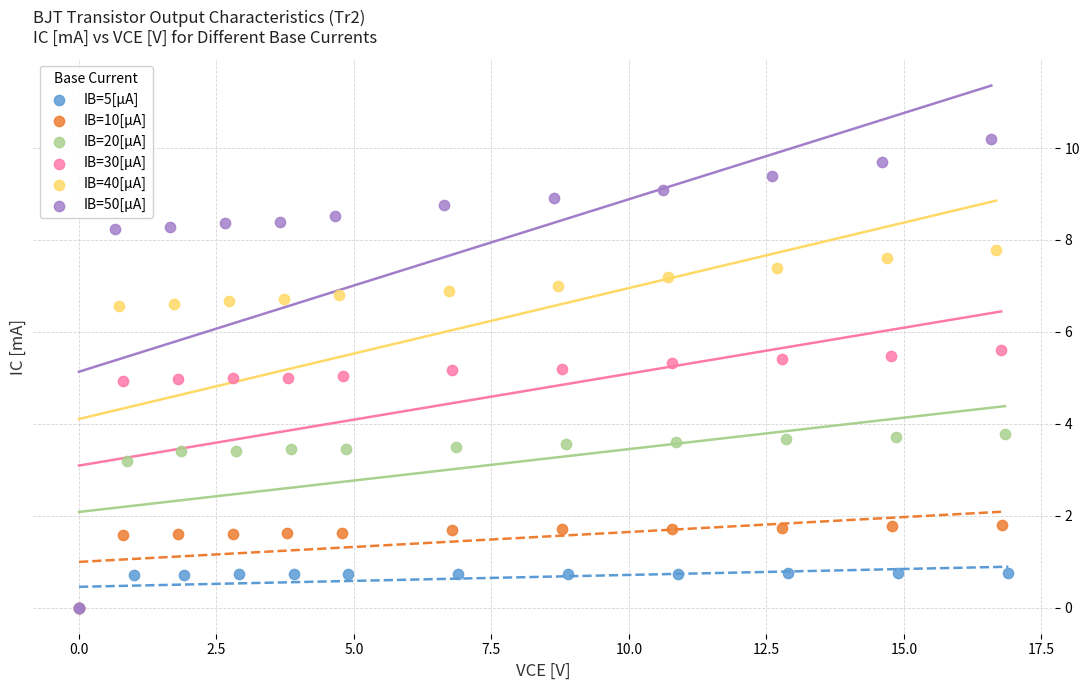

Which series has the largest Y range (max minus min)?

IB=50[μA]